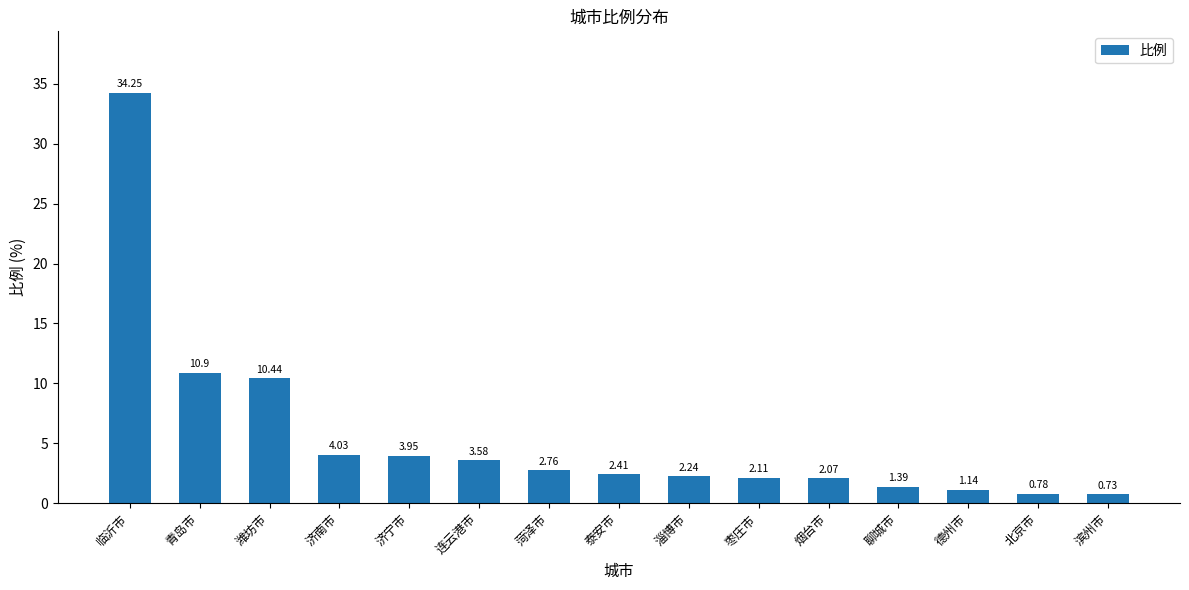

Rank the categories by value from lowest to highest.

滨州市, 北京市, 德州市, 聊城市, 烟台市, 枣庄市, 淄博市, 泰安市, 菏泽市, 连云港市, 济宁市, 济南市, 潍坊市, 青岛市, 临沂市